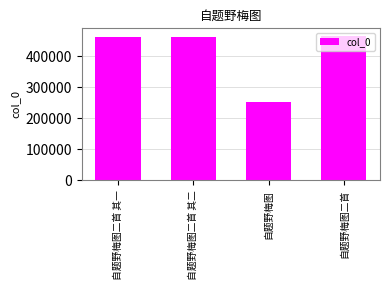

What is the approximate value at 自题野梅图二首 其一?

462163